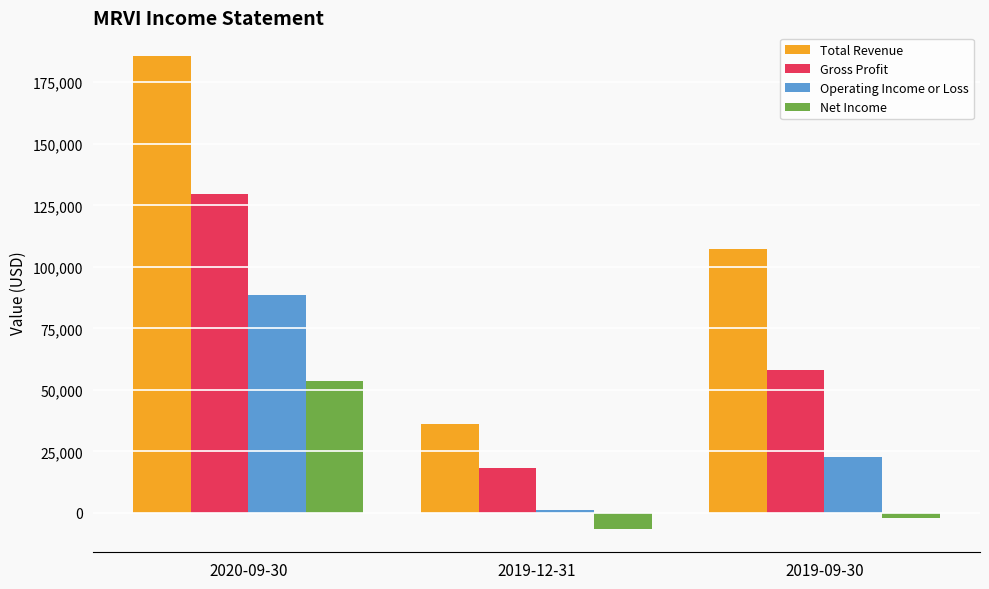

The value of Operating Income or Loss at 2020-09-30 is 158950. True or false?

False